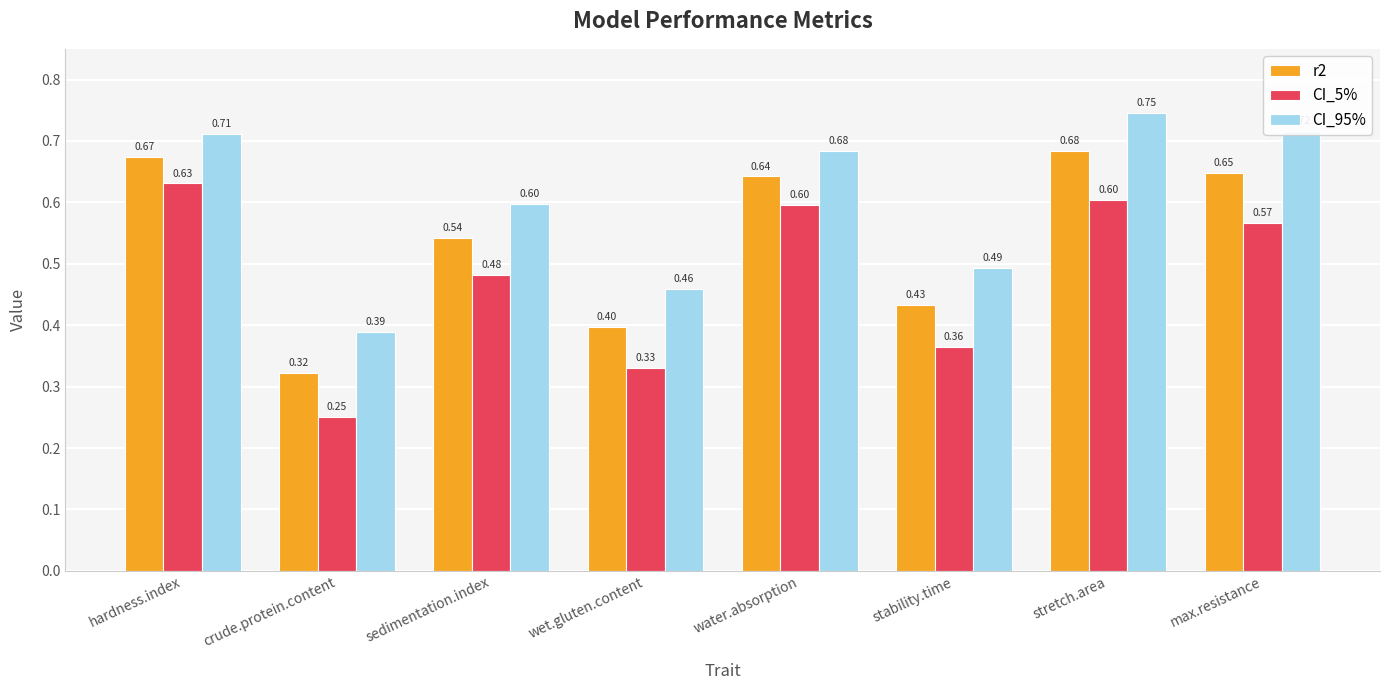

What is the label of the 6th bar from the left?

stability.time